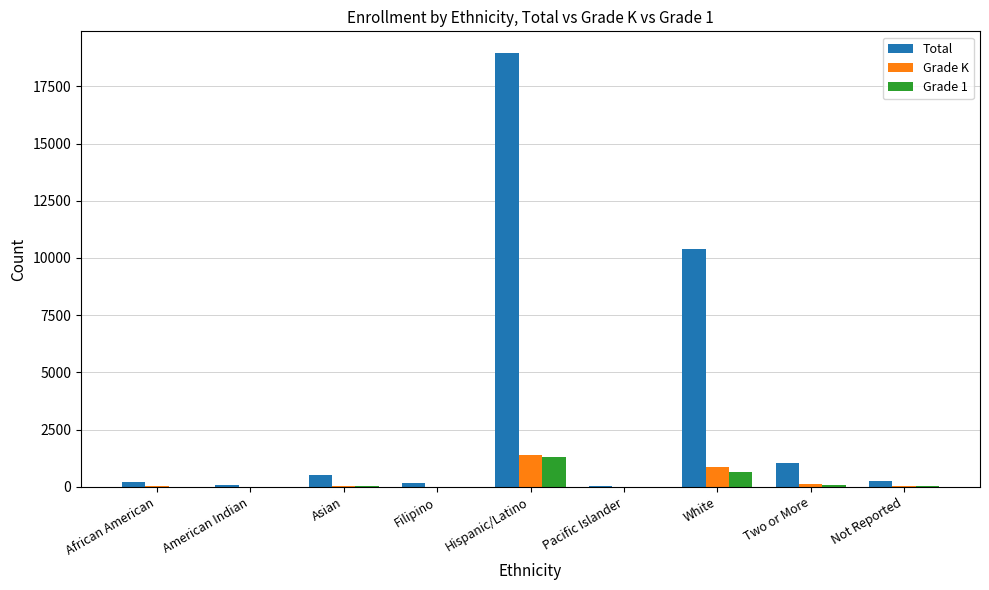

How many categories are shown in the chart?

9